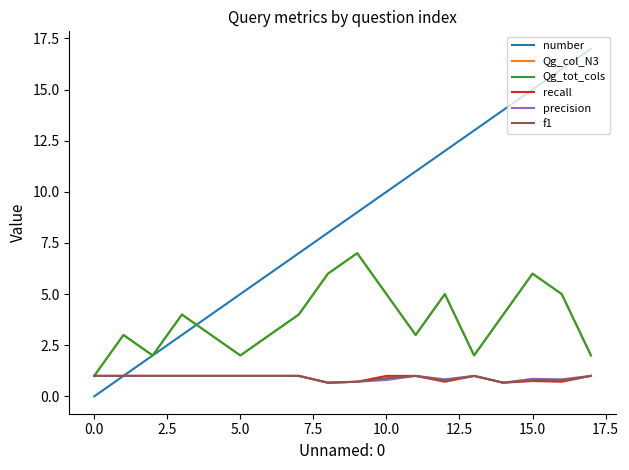

Is this an area chart (filled region under the line)?

No